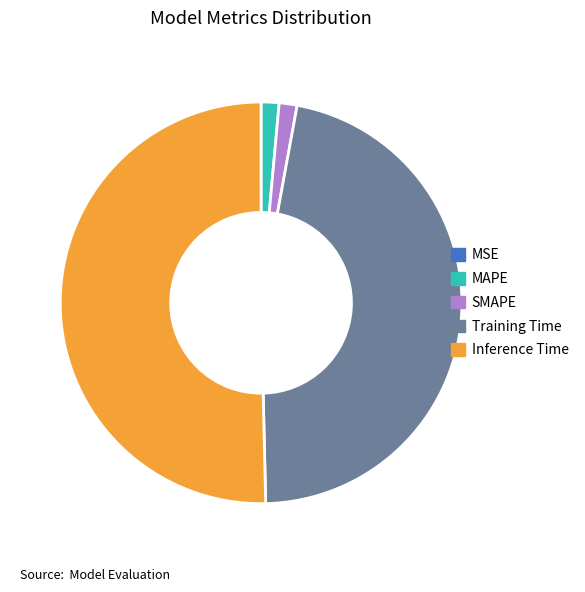

Is Training Time the majority of the pie?

No